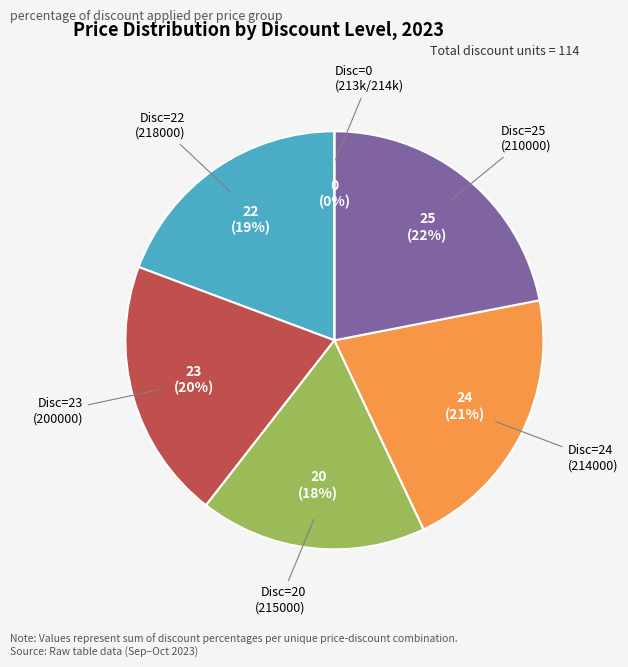

How many slices are in this pie chart?

6